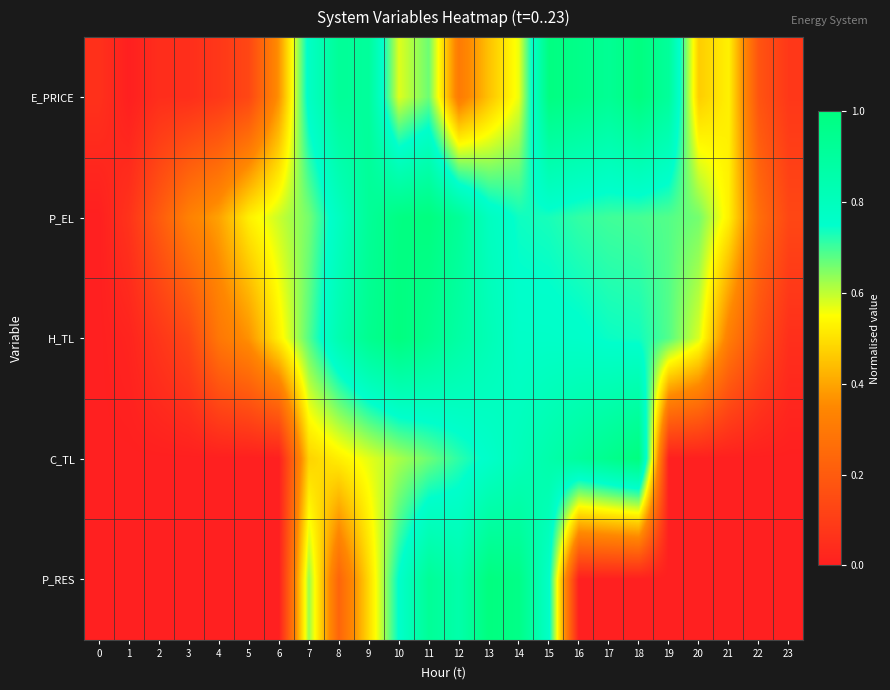

What is the maximum value shown in the chart?

1.0